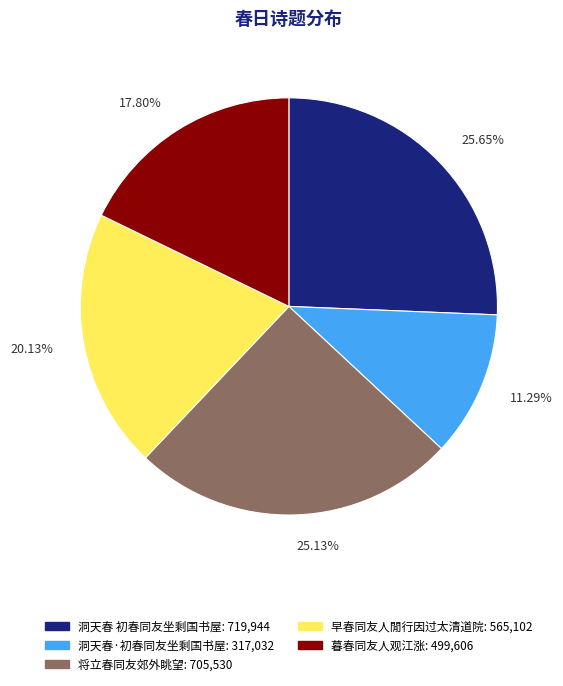

Is there a majority slice in this chart?

No